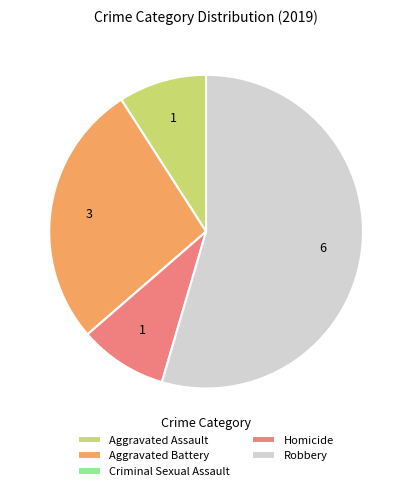

Which category has the biggest portion of the pie?

Robbery